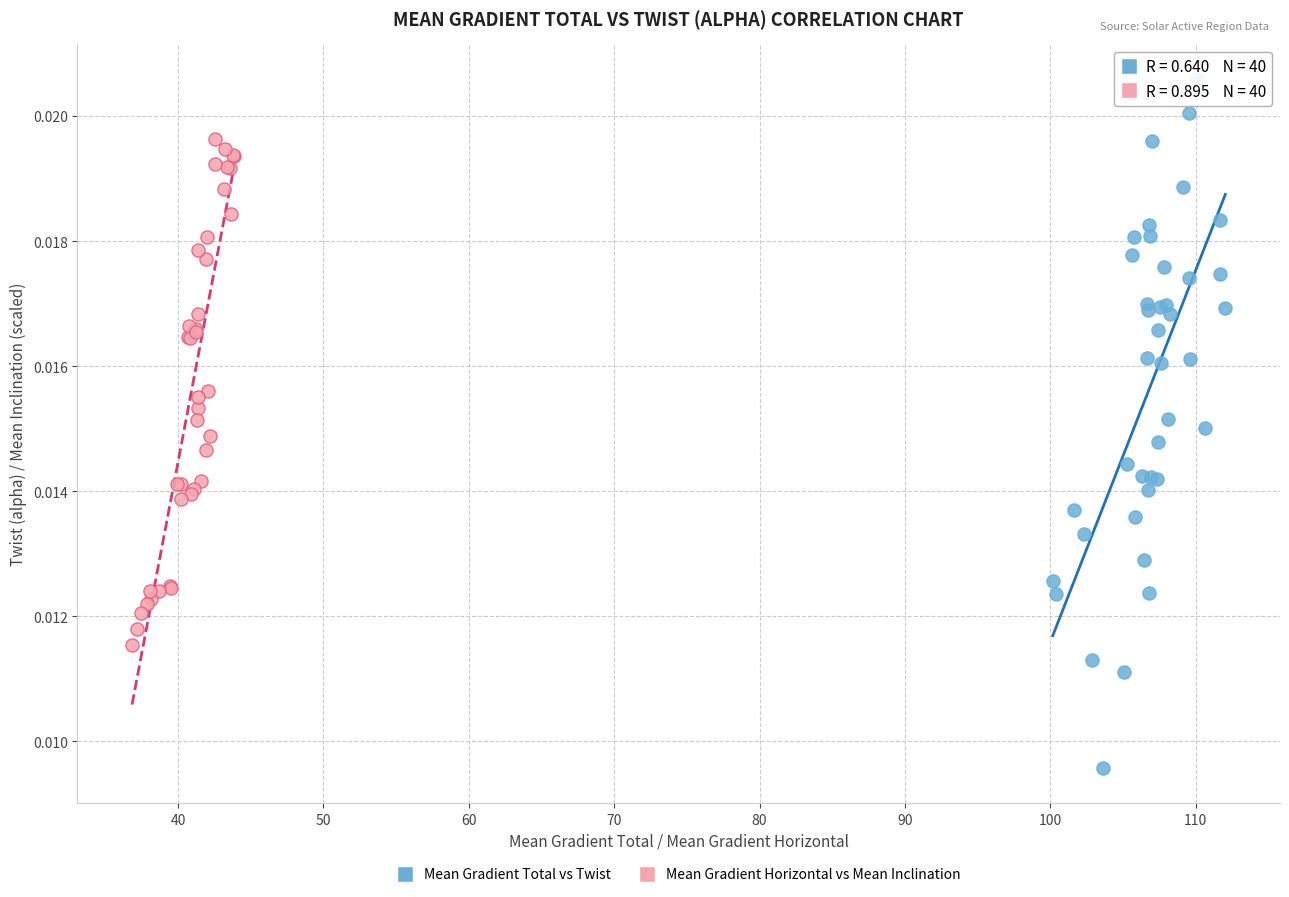

Which series reaches the maximum Y coordinate?

Mean Gradient Total vs Twist